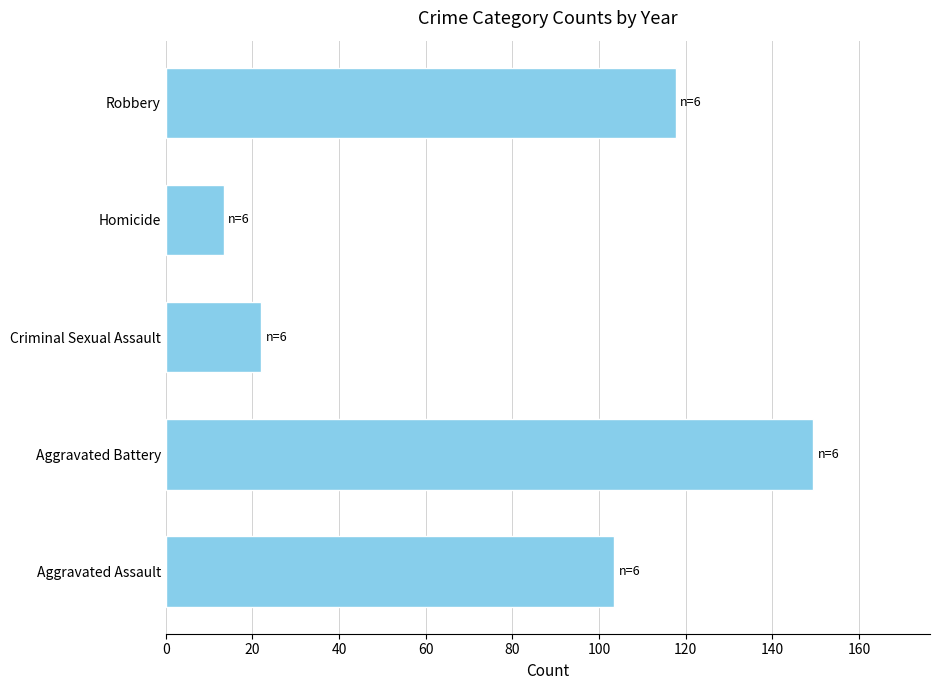

Is it true that the value at Aggravated Battery is 44.9?

False